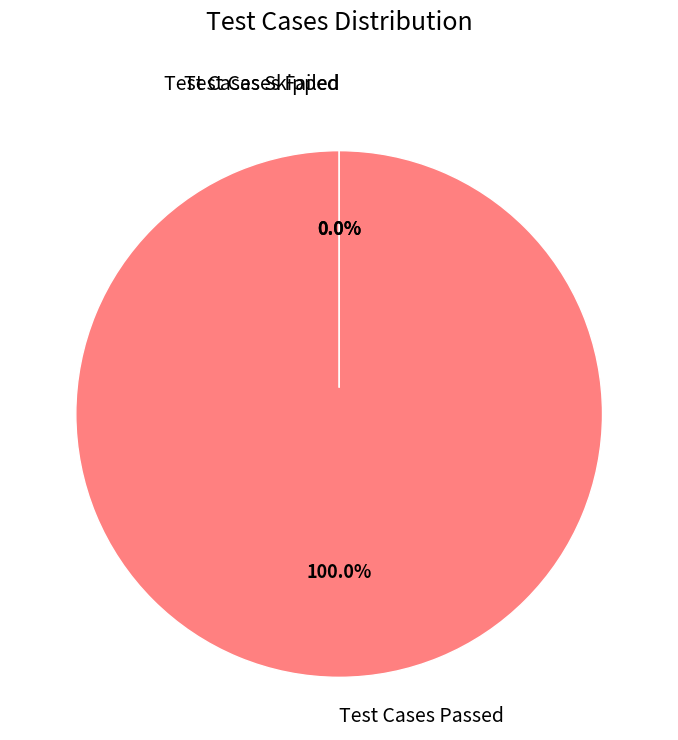

Does Test Cases Passed represent more than half of the total?

Yes